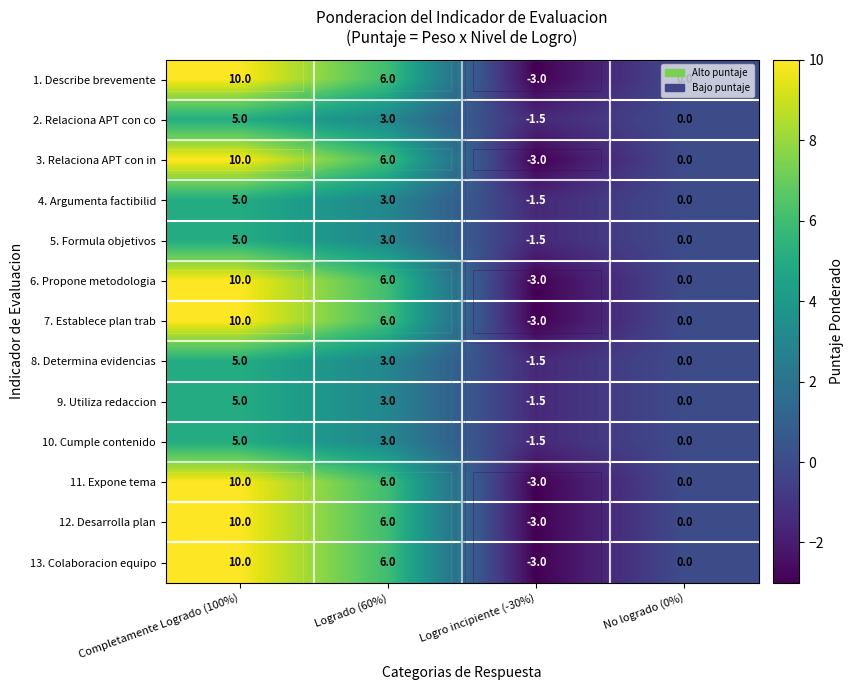

Which series has the largest total across all categories?

1. Describe brevemente